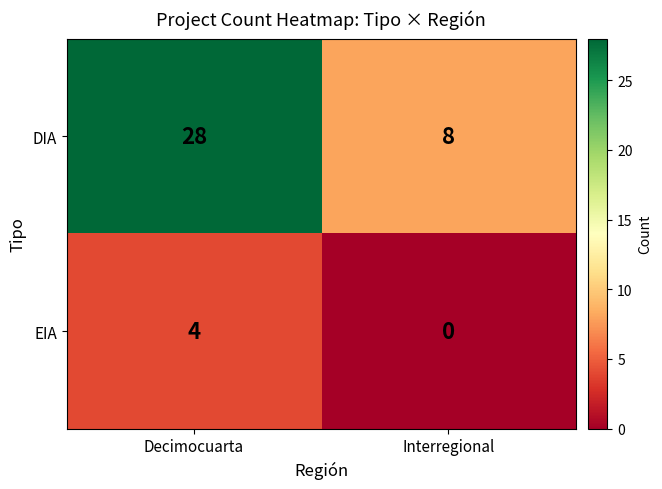

What is the spread (max minus min) of values at Interregional?

8